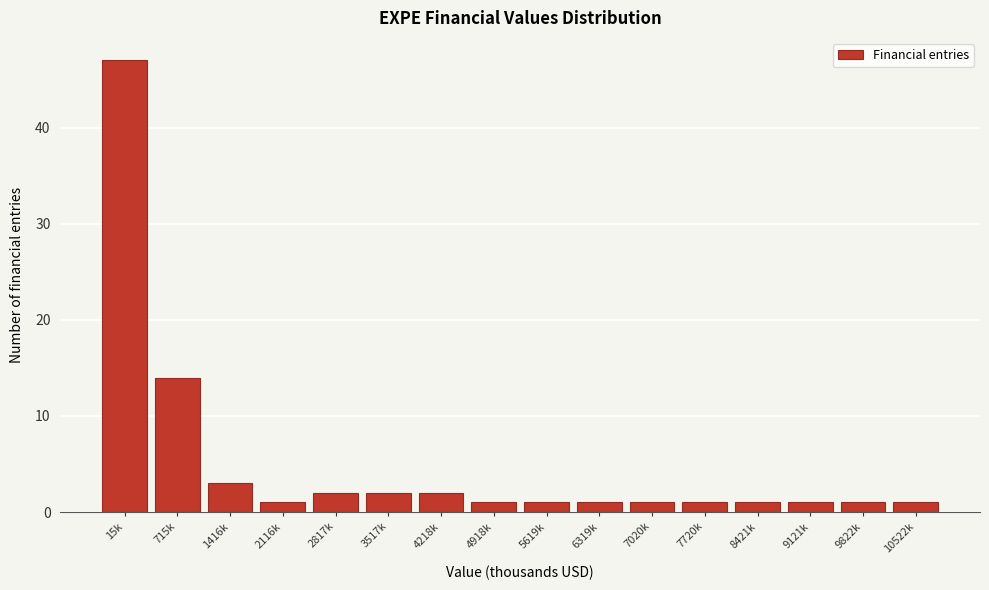

Reading left to right, list all the values displayed in this chart.

15k=47	715k=14	1416k=3	2116k=1	2817k=2	3517k=2	4218k=2	4918k=1	5619k=1	6319k=1	7020k=1	7720k=1	8421k=1	9121k=1	9822k=1	10522k=1